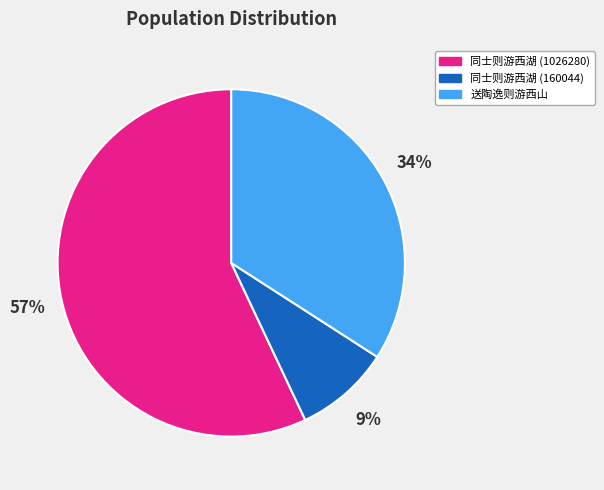

Is 同士则游西湖 (160044) the majority of the pie?

No